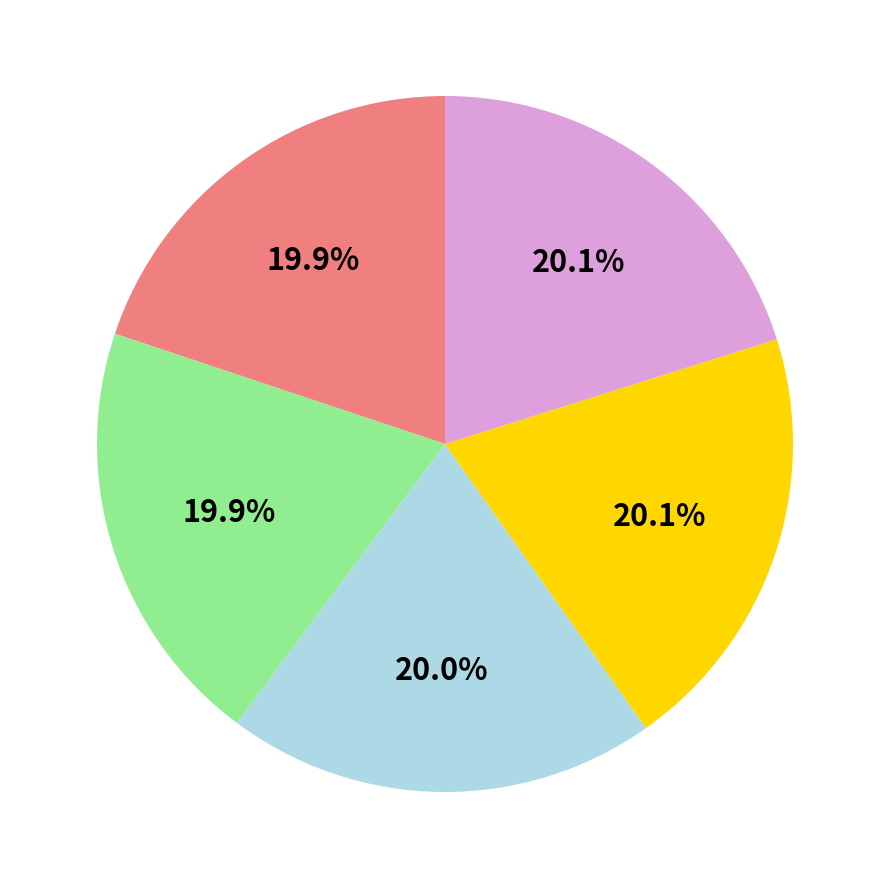

Is there any slice that represents more than half of the pie?

No